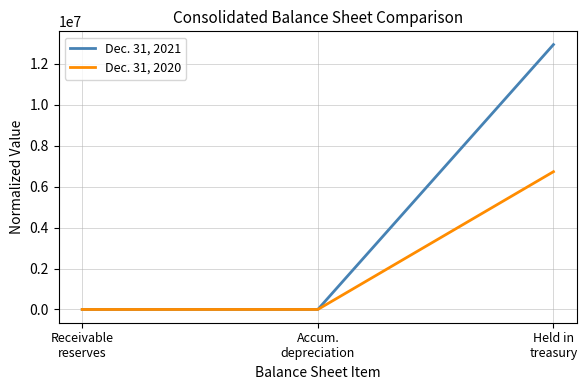

What is the sum of the Dec. 31, 2021 values at Receivable
reserves and Accum.
depreciation?

1495.1